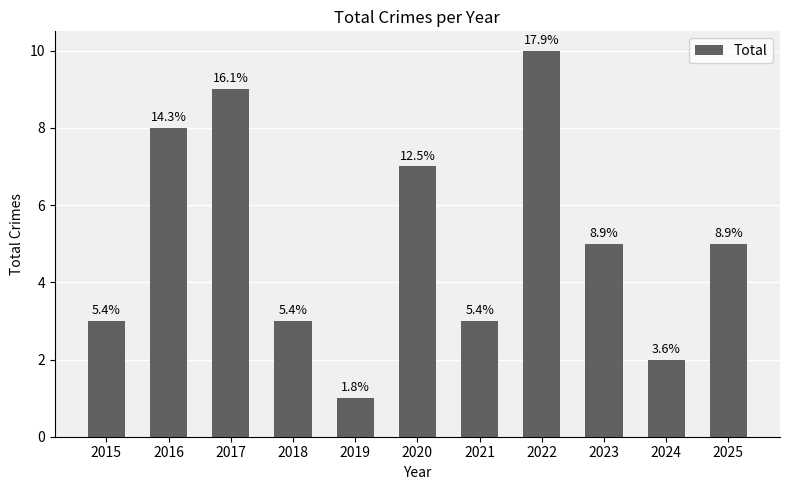

Approximately how many times larger is the value at 2017 compared to 2023?

1.8